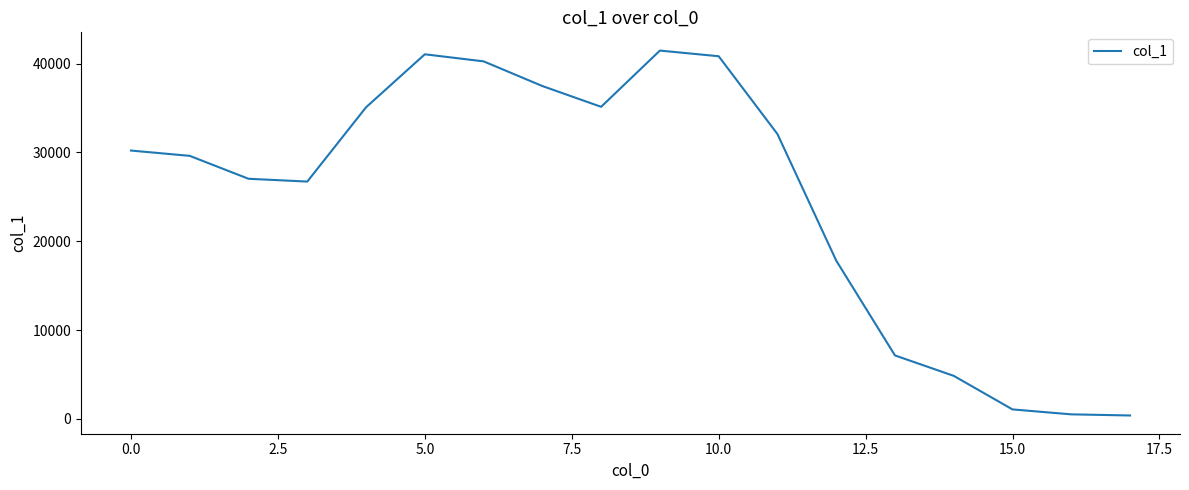

What is the minimum value shown in the chart?

375